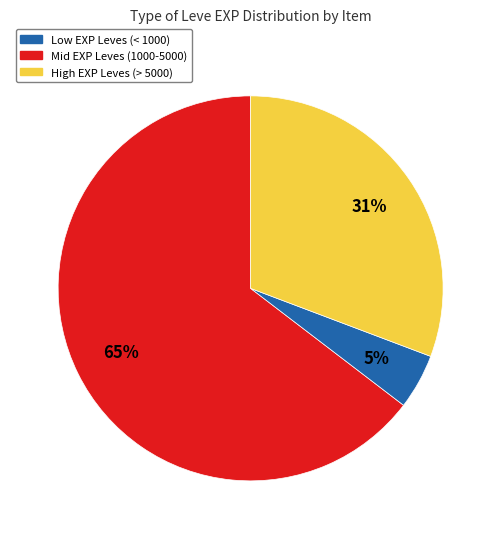

Is there any slice that represents more than half of the pie?

Yes